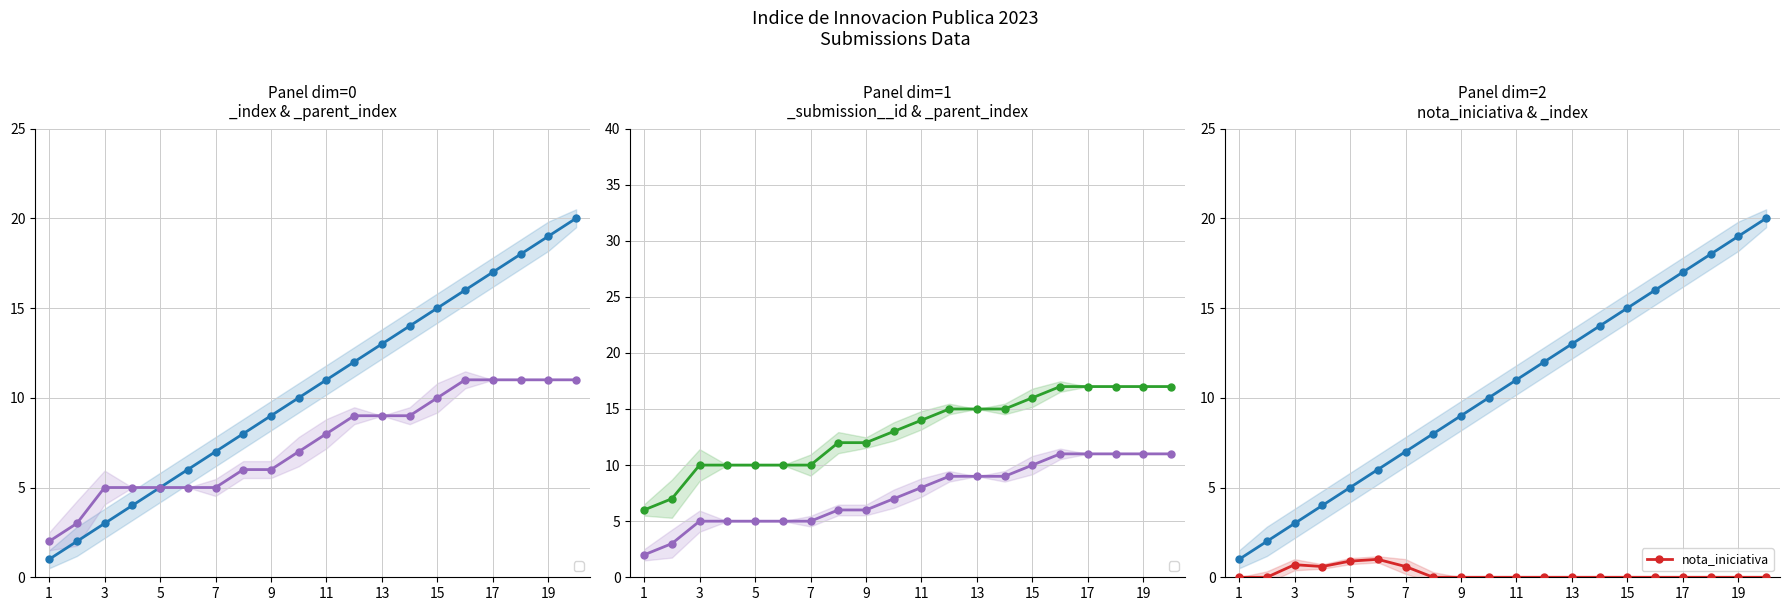

Is it true that nota_iniciativa equals 0.0 at 19?

True